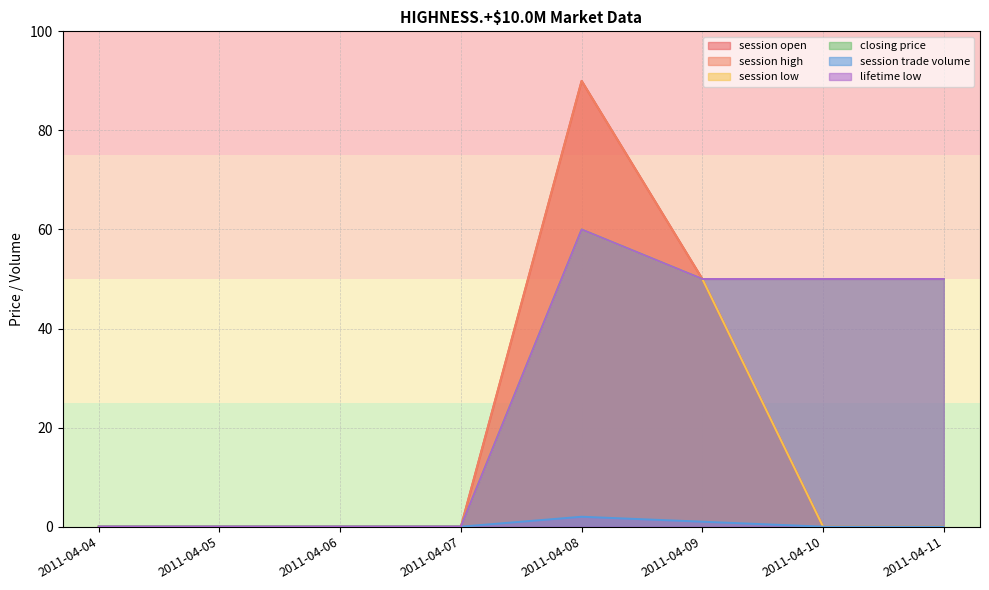

What is the sum of all session trade volume values?

3